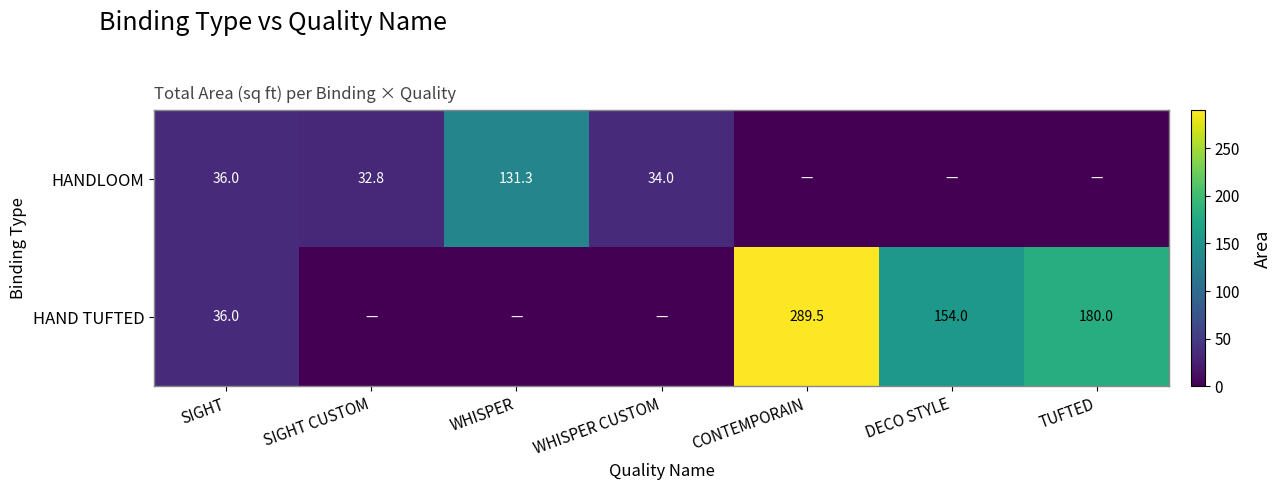

What is the total value across all series at SIGHT?

72.0